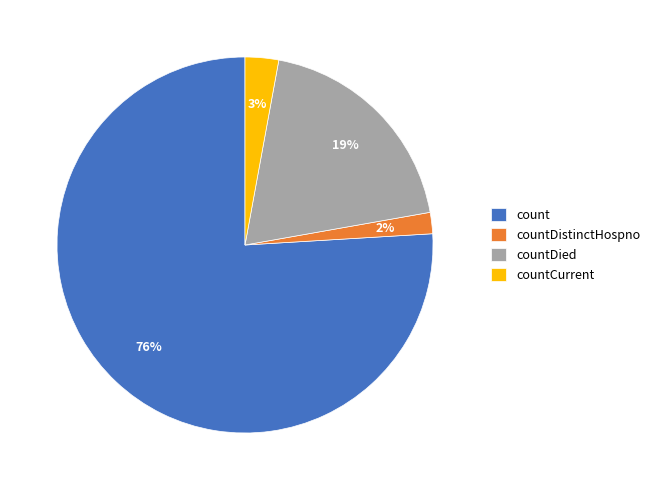

Do countDied and count together represent more than half of the pie?

Yes